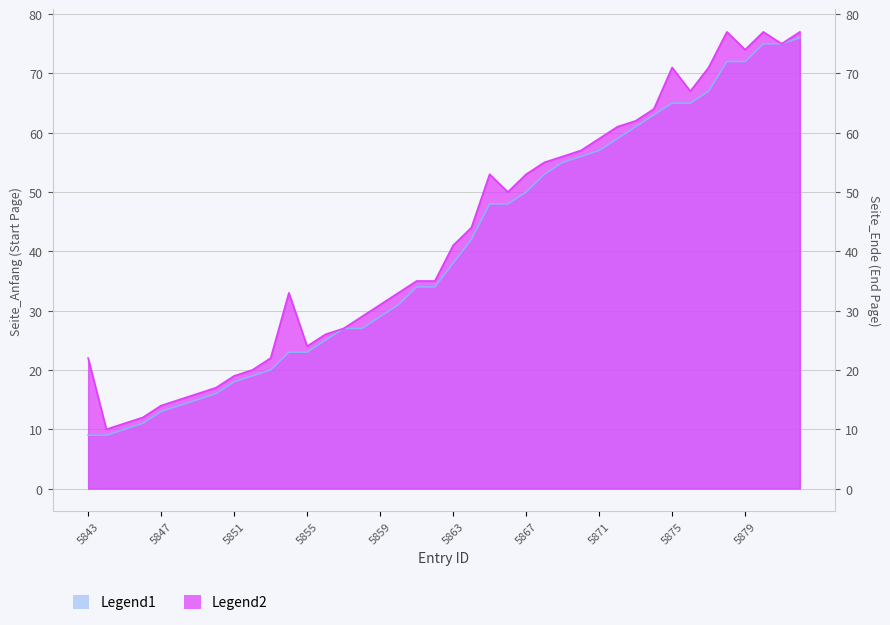

What is the value of the Legend1 point at the 7th from the left?

15